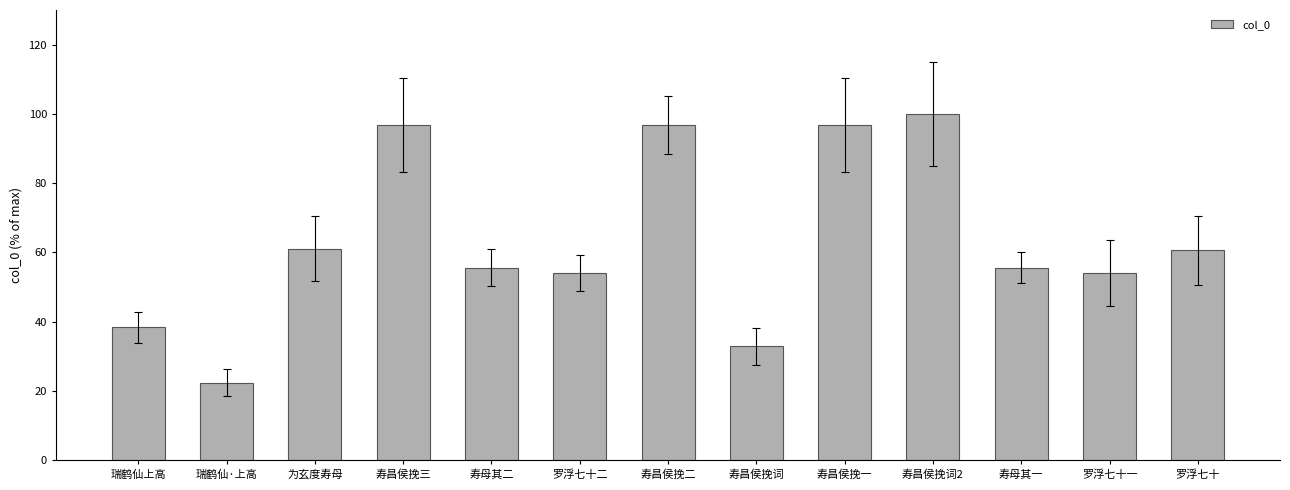

What position from the left is 寿昌侯挽二?

7